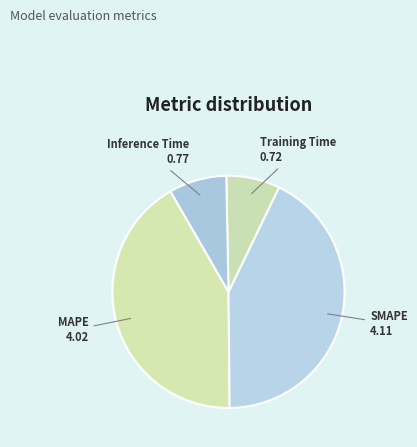

Combined, do MAPE and Training Time account for over 50%?

No